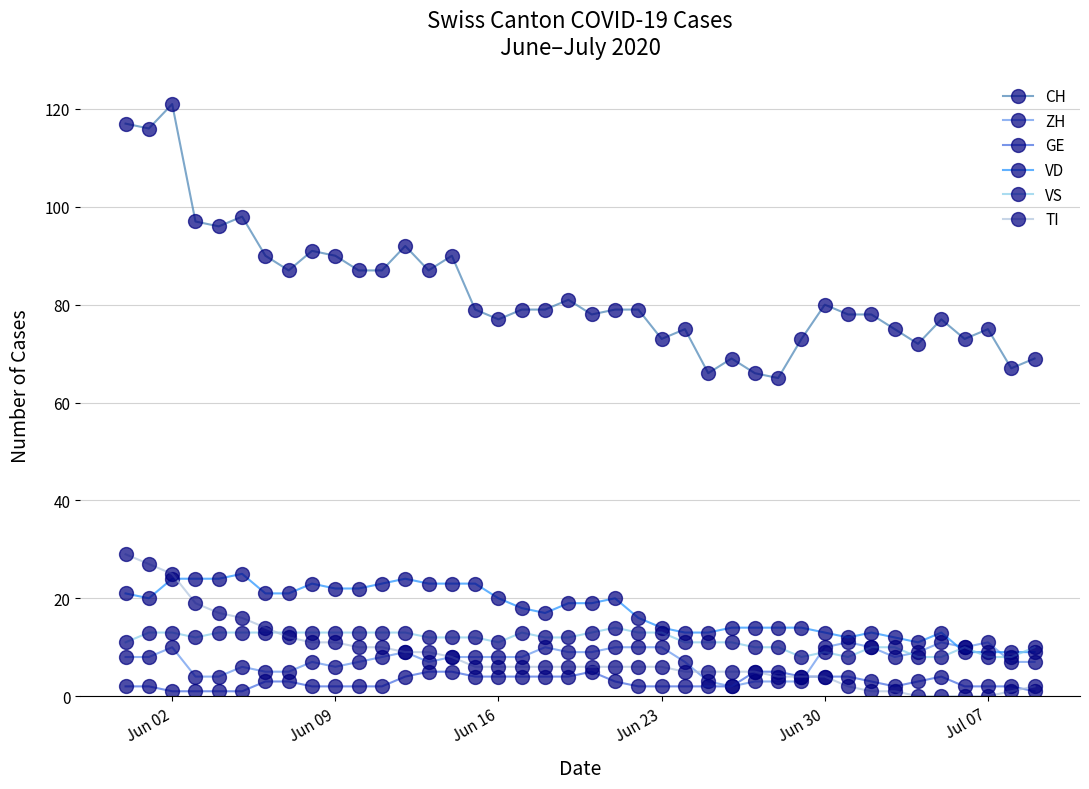

True or false: GE has more than 1 points higher than both neighbors.

True